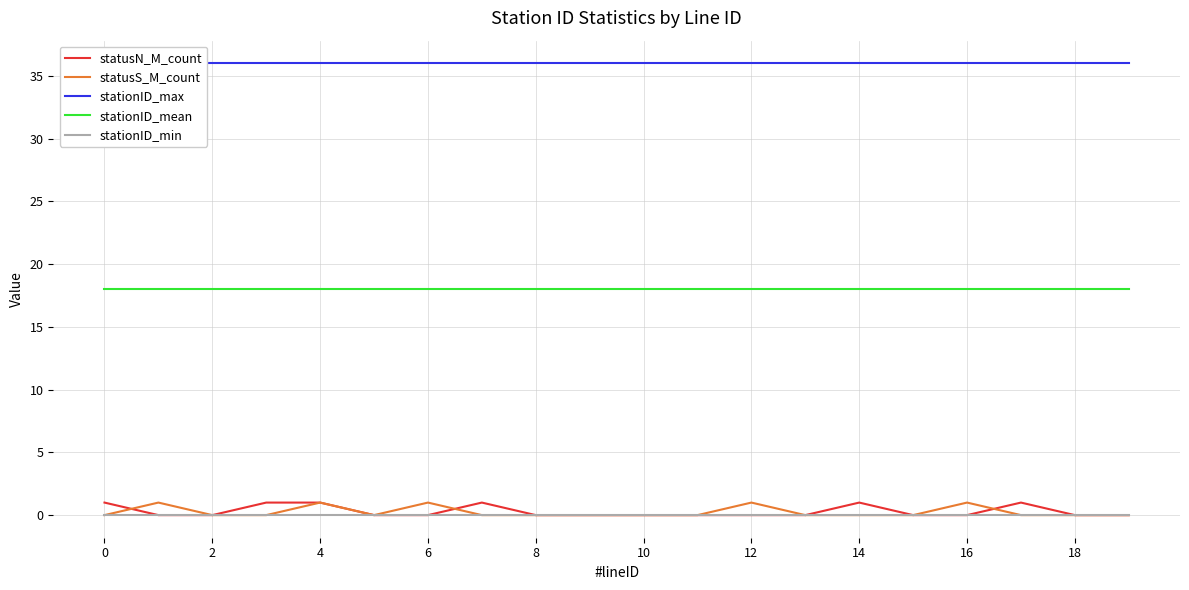

True or false: stationID_mean has a value of 24 at 4.

False